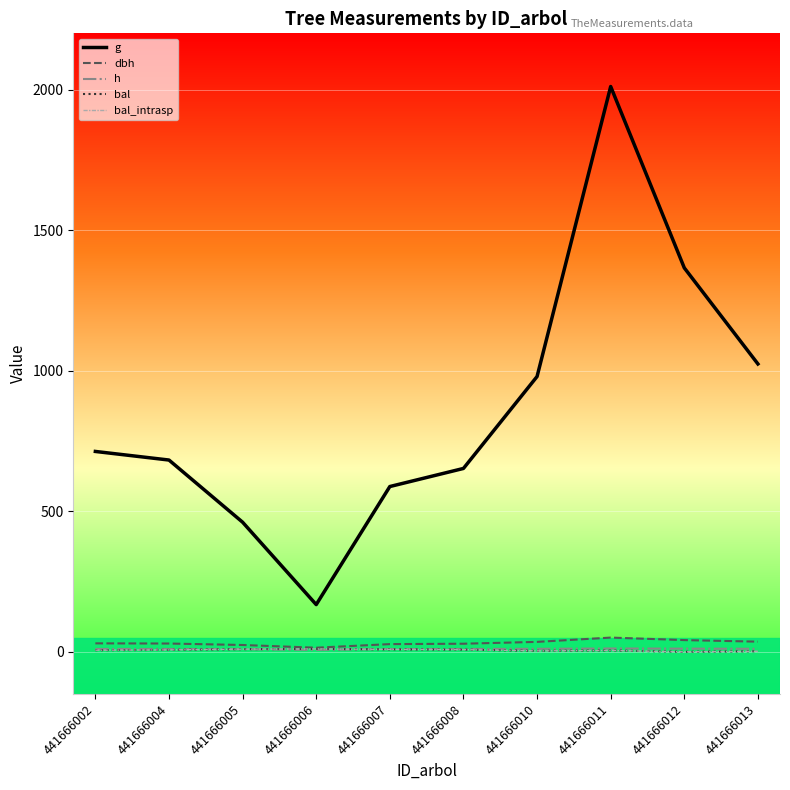

List the labels in order of dbh value, largest first.

441666011, 441666012, 441666013, 441666010, 441666002, 441666004, 441666008, 441666007, 441666005, 441666006